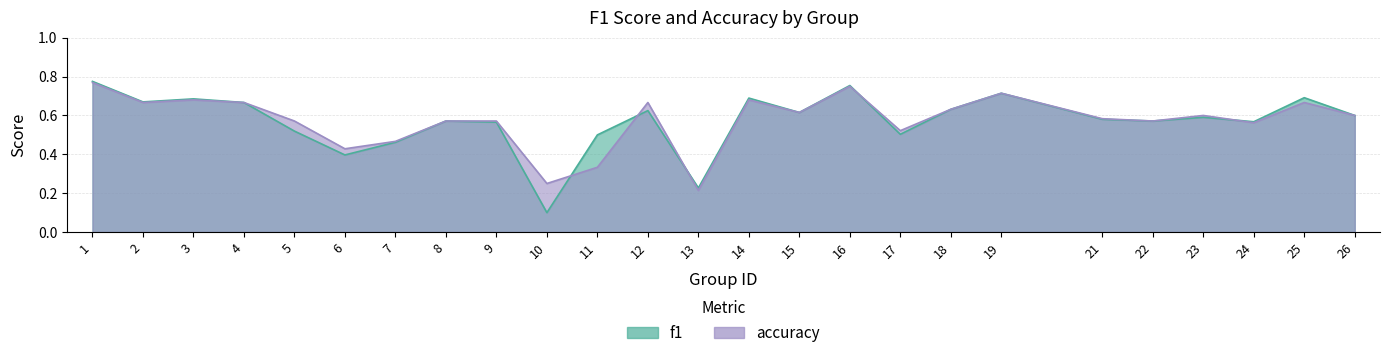

Rank the series at 7 from highest to lowest value.

accuracy, f1